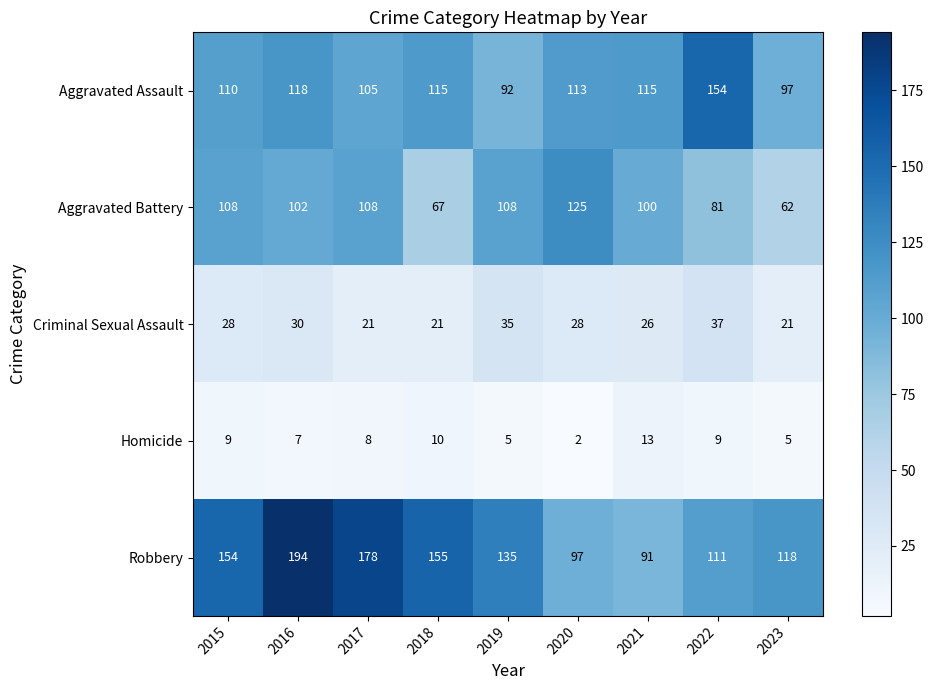

Which label corresponds to the largest value in the chart?

2016